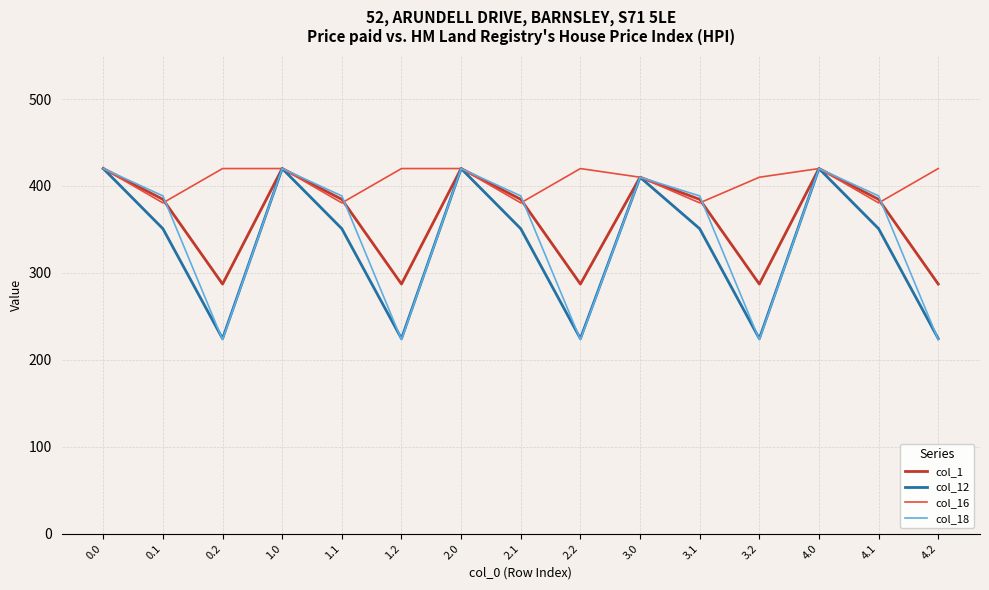

Between 1.1 and 4.0, which series saw the biggest shift?

col_12